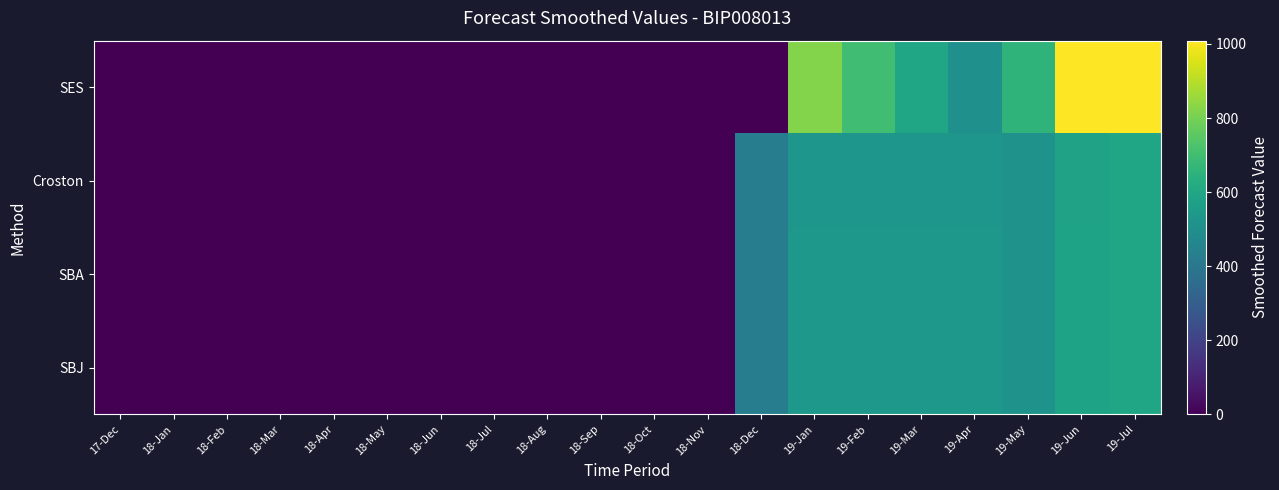

Reading left to right, transcribe all the data shown in this chart.

SES: 17-Dec=0.0	18-Jan=0.0	18-Feb=0.0	18-Mar=0.0	18-Apr=0.0	18-May=0.0	18-Jun=0.0	18-Jul=0.0	18-Aug=0.0	18-Sep=0.0	18-Oct=0.0	18-Nov=0.0	18-Dec=0.8	19-Jan=822.6	19-Feb=699.2	19-Mar=594.4	19-Apr=505.2	19-May=657.4	19-Jun=1009.0	19-Jul=1007.8
Croston: 17-Dec=0.0	18-Jan=0.0	18-Feb=0.0	18-Mar=0.0	18-Apr=0.0	18-May=0.0	18-Jun=0.0	18-Jul=0.0	18-Aug=0.0	18-Sep=0.0	18-Oct=0.0	18-Nov=0.0	18-Dec=421.9	19-Jan=530.0	19-Feb=530.0	19-Mar=530.0	19-Apr=530.0	19-May=516.3	19-Jun=581.3	19-Jul=593.8
SBA: 17-Dec=0.0	18-Jan=0.0	18-Feb=0.0	18-Mar=0.0	18-Apr=0.0	18-May=0.0	18-Jun=0.0	18-Jul=0.0	18-Aug=0.0	18-Sep=0.0	18-Oct=0.0	18-Nov=0.0	18-Dec=421.9	19-Jan=536.2	19-Feb=536.2	19-Mar=536.2	19-Apr=536.2	19-May=517.0	19-Jun=583.9	19-Jul=595.4
SBJ: 17-Dec=0.0	18-Jan=0.0	18-Feb=0.0	18-Mar=0.0	18-Apr=0.0	18-May=0.0	18-Jun=0.0	18-Jul=0.0	18-Aug=0.0	18-Sep=0.0	18-Oct=0.0	18-Nov=0.0	18-Dec=421.9	19-Jan=536.8	19-Feb=536.8	19-Mar=536.8	19-Apr=536.8	19-May=517.1	19-Jun=584.1	19-Jul=595.5